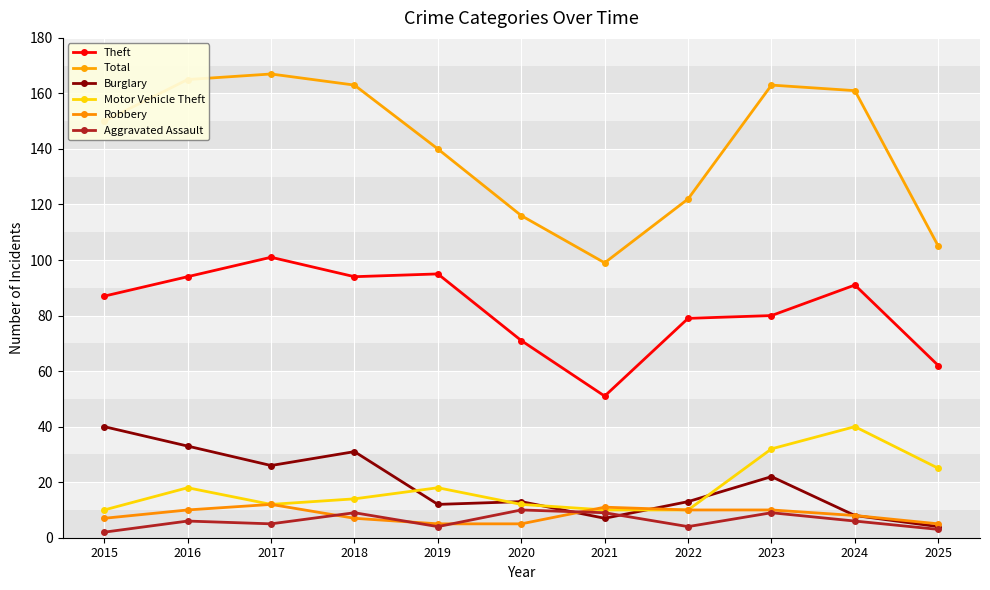

What is the value of the Motor Vehicle Theft point at the 5th from the left?

18